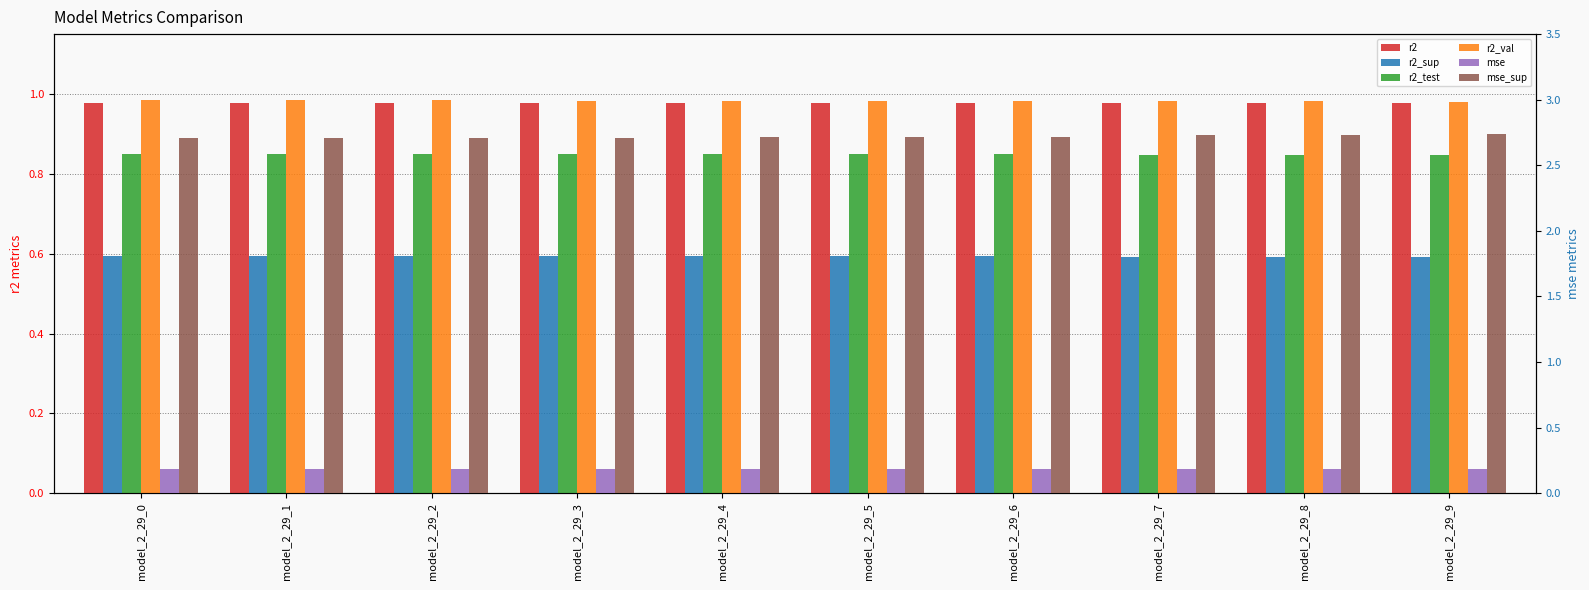

The value of r2_val at model_2_29_2 is 0.5. True or false?

False